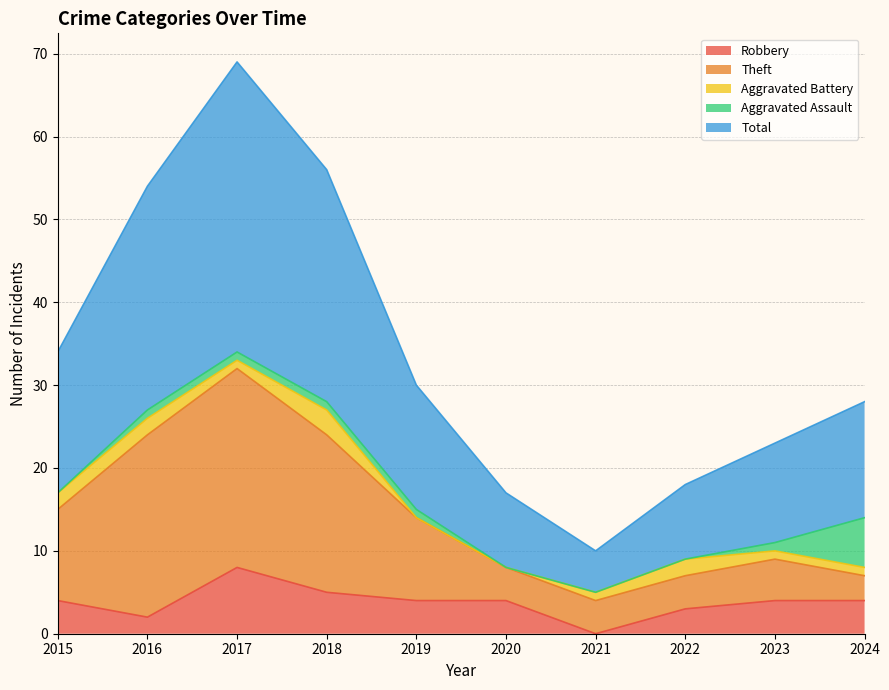

At how many categories does at least one series exceed 59?

1